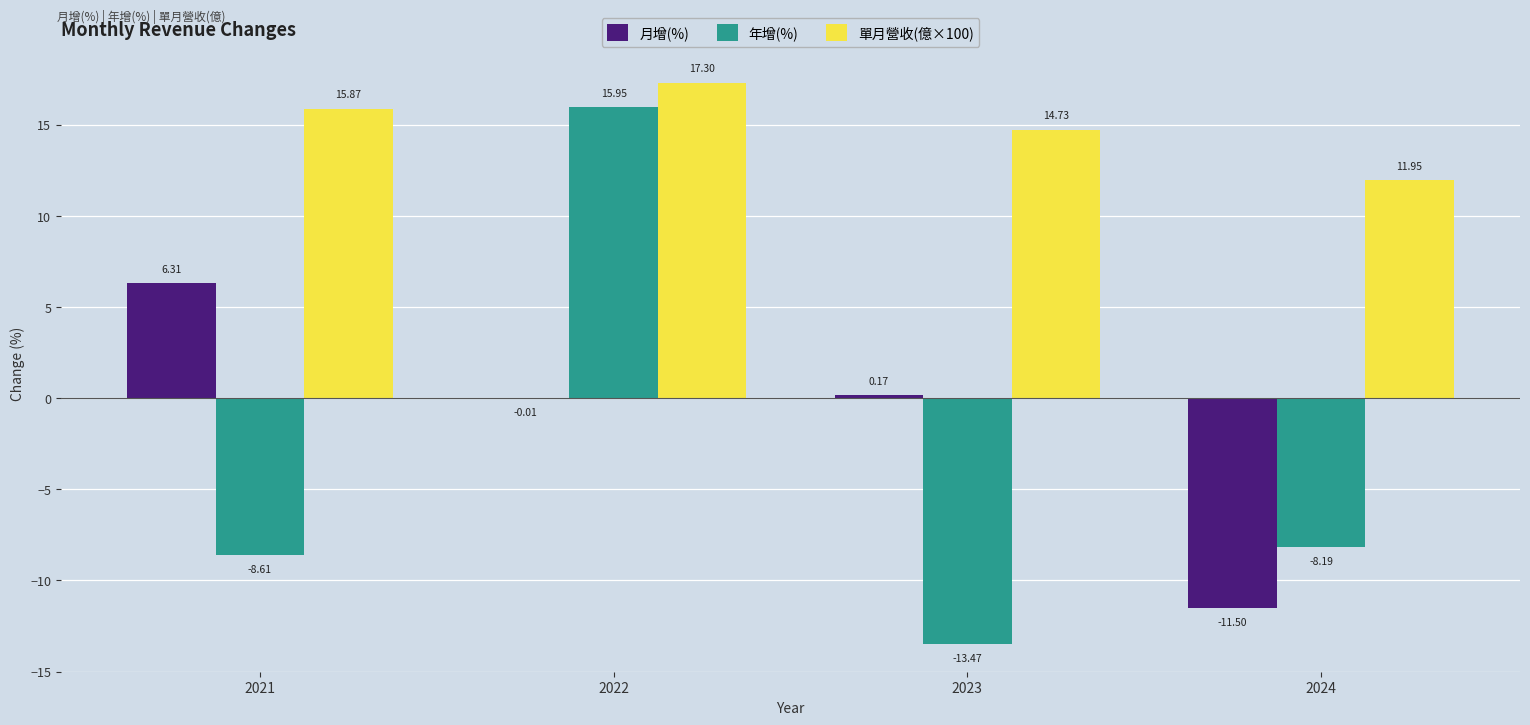

What is the sum of all 單月營收(億×100) values?

59.9